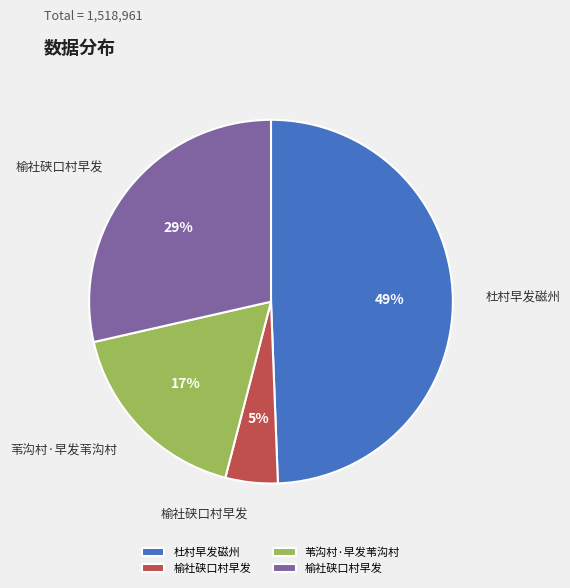

To the nearest percent, what is the average slice percentage?

25%